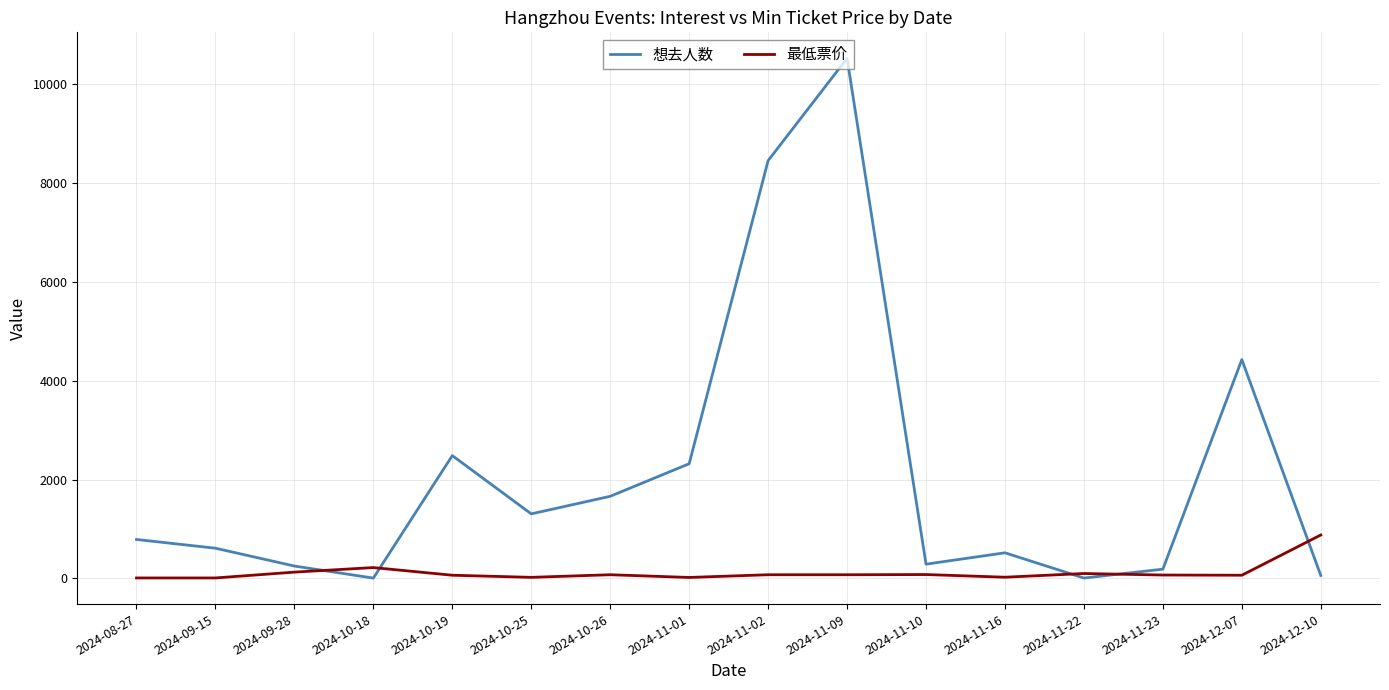

Which series has the widest spread of values?

想去人数